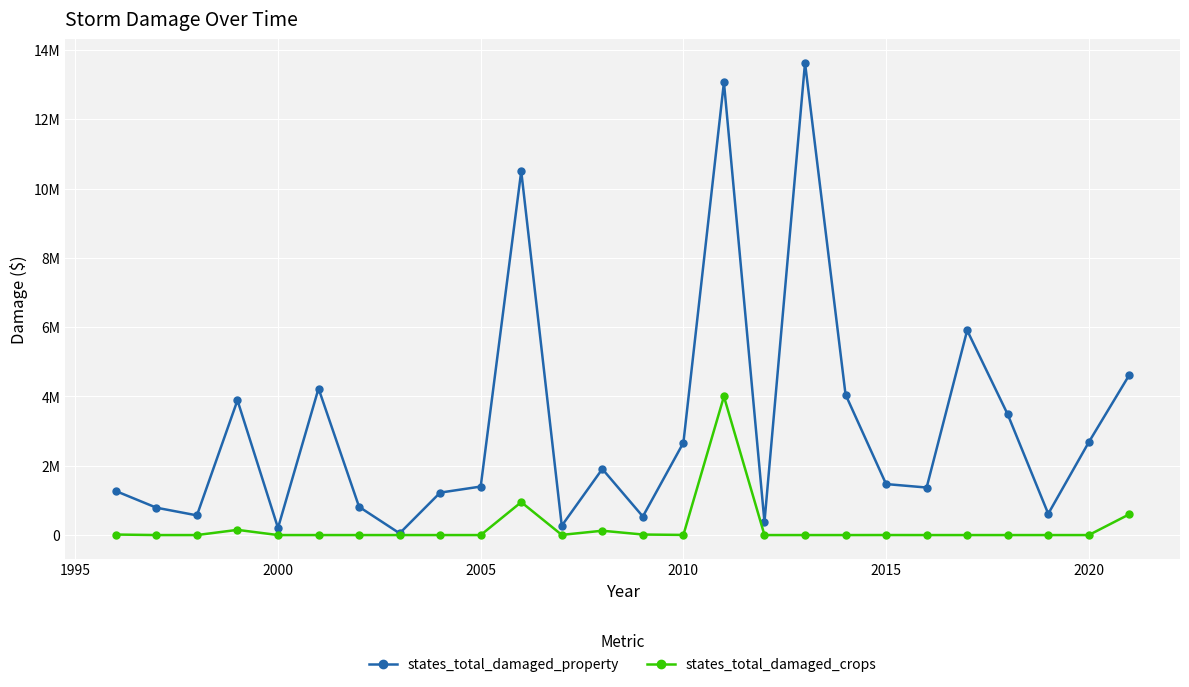

Does the chart have visible grid lines?

Yes